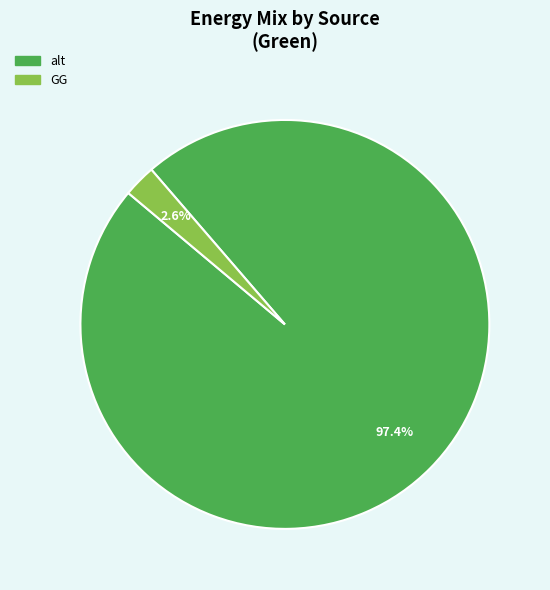

Is GG the majority of the pie?

No